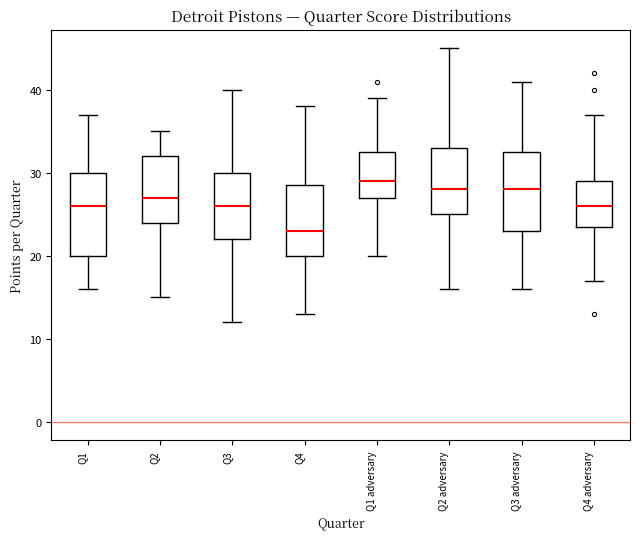

Where is the upper edge of the box for Q1 adversary on the y-axis? The values are not printed on the chart, so give them approximately, as read against the axis.

33